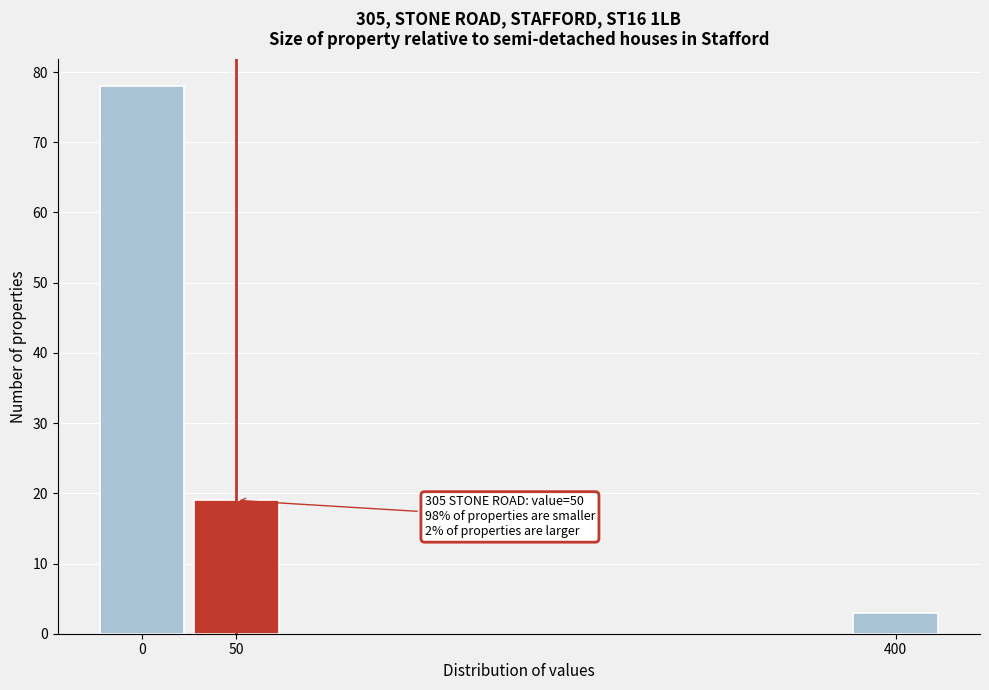

Reading left to right, what are all the values shown in this chart?

0=78	50=19	400=3